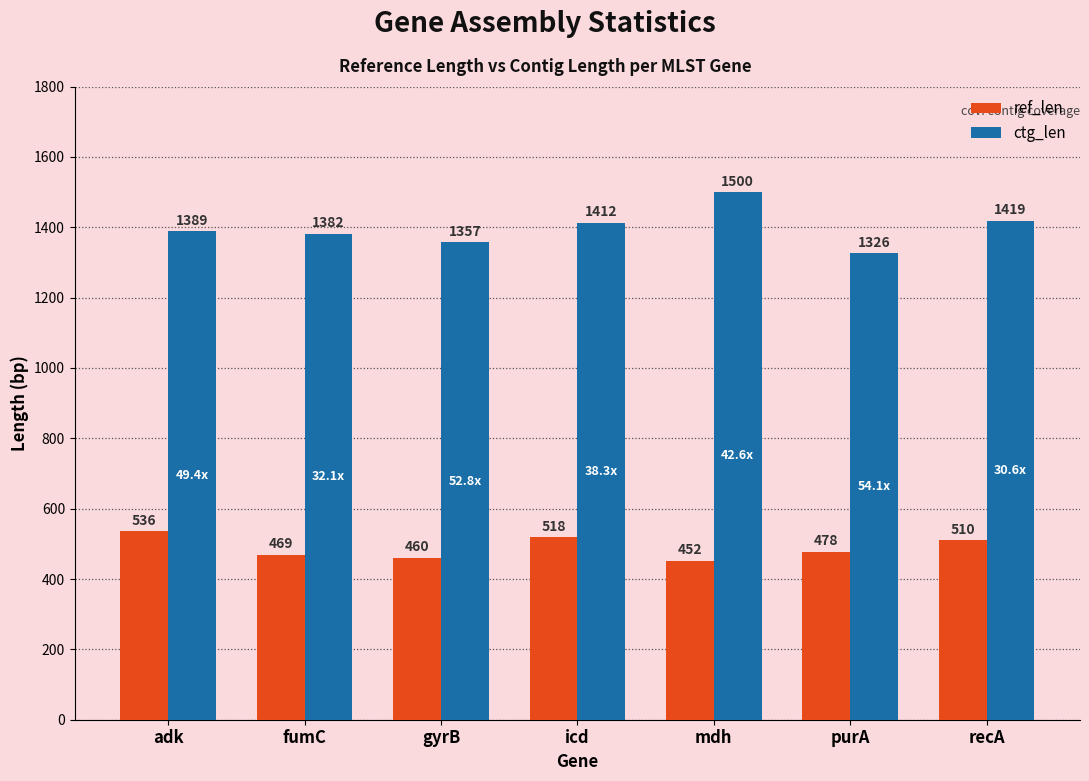

Is it true that ref_len equals 518 at icd?

True